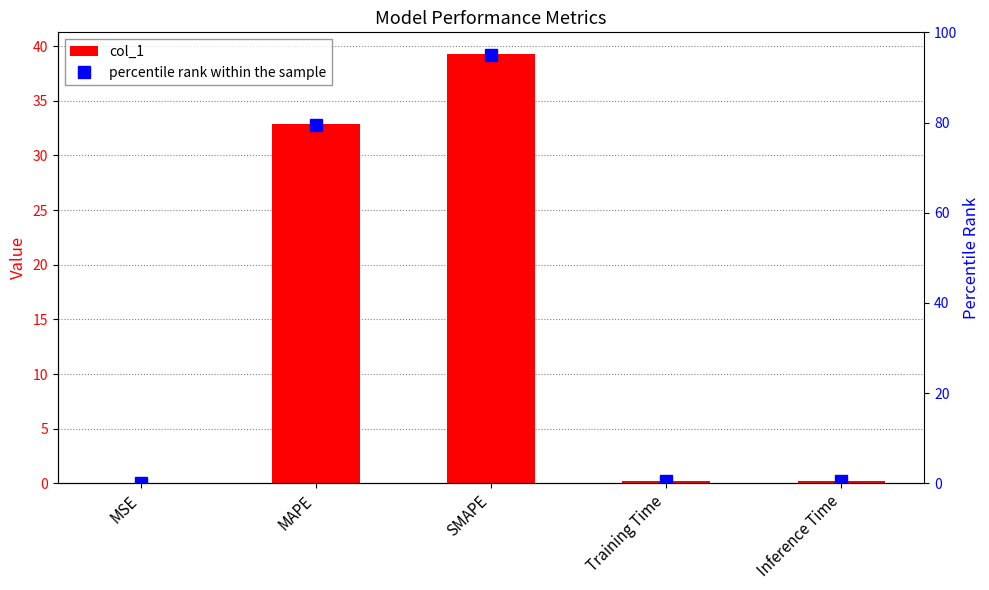

Reading left to right, extract all data points from this chart.

col_1: MSE=0.0	MAPE=32.8	SMAPE=39.3	Training Time=0.2	Inference Time=0.2
percentile rank within the sample: MSE=0.0	MAPE=79.4	SMAPE=95.0	Training Time=0.4	Inference Time=0.5